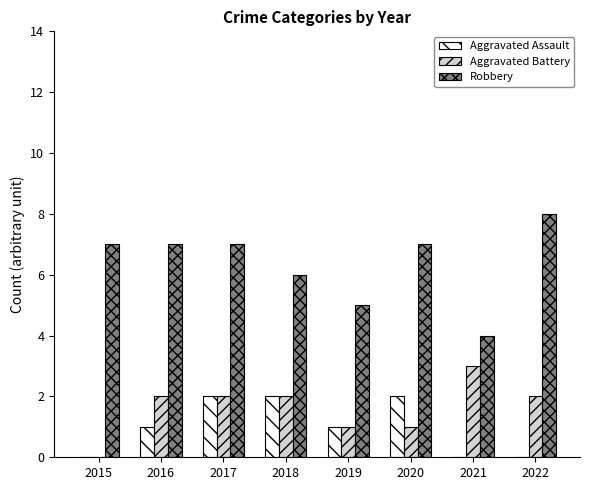

What is the total value across all series at 2017?

11